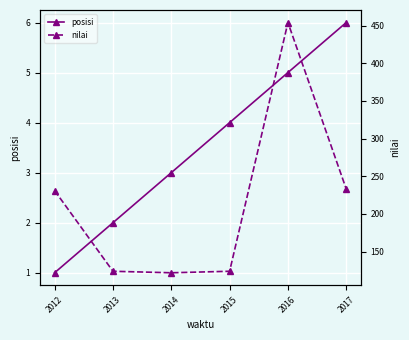

What is the minimum value for posisi?

1